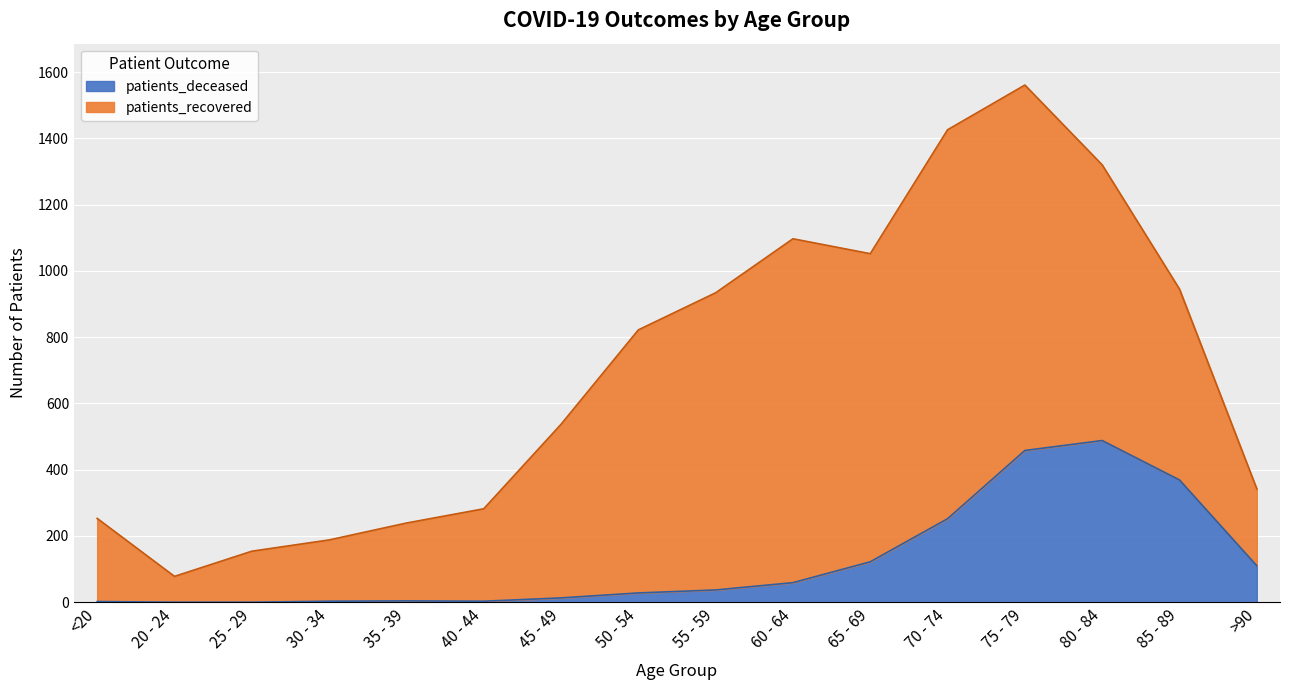

At which category is the sum across all series the highest?

75 - 79